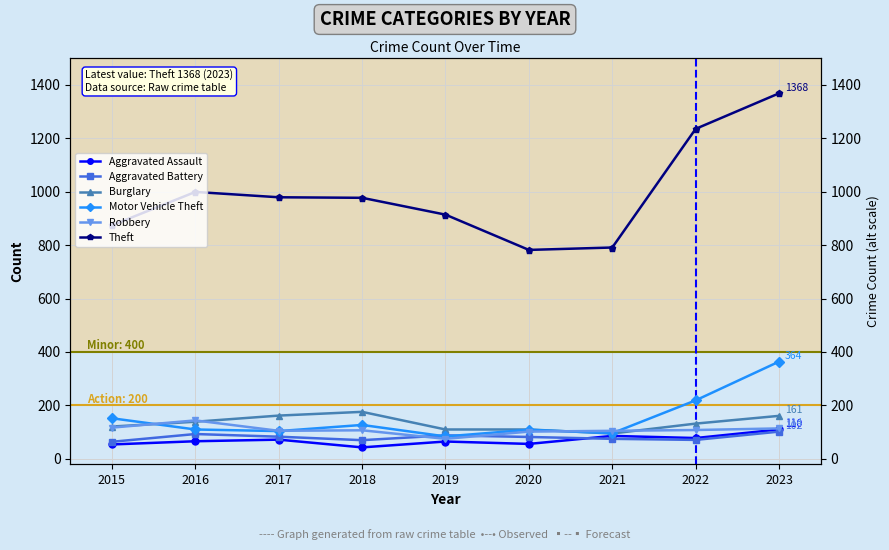

Which series has the largest total across all categories?

Theft